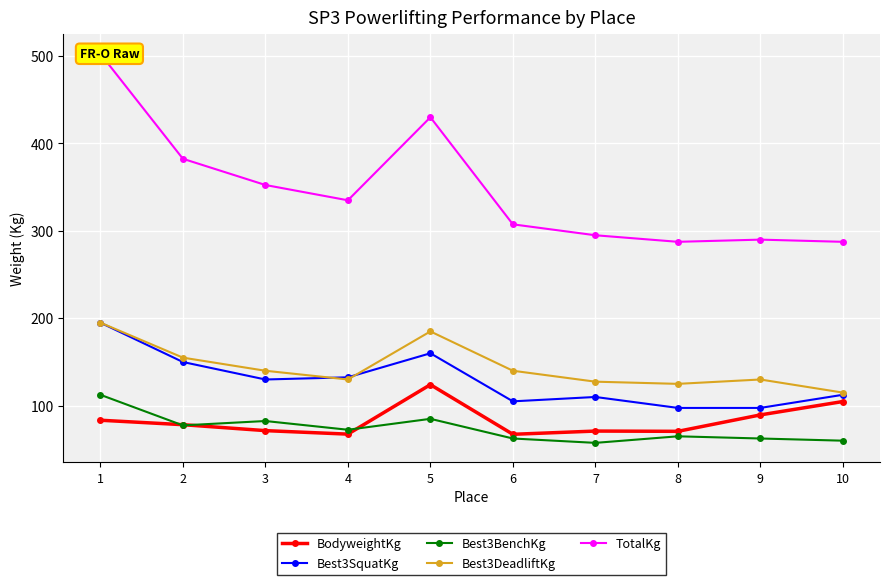

At which label is TotalKg closest to 395?

2